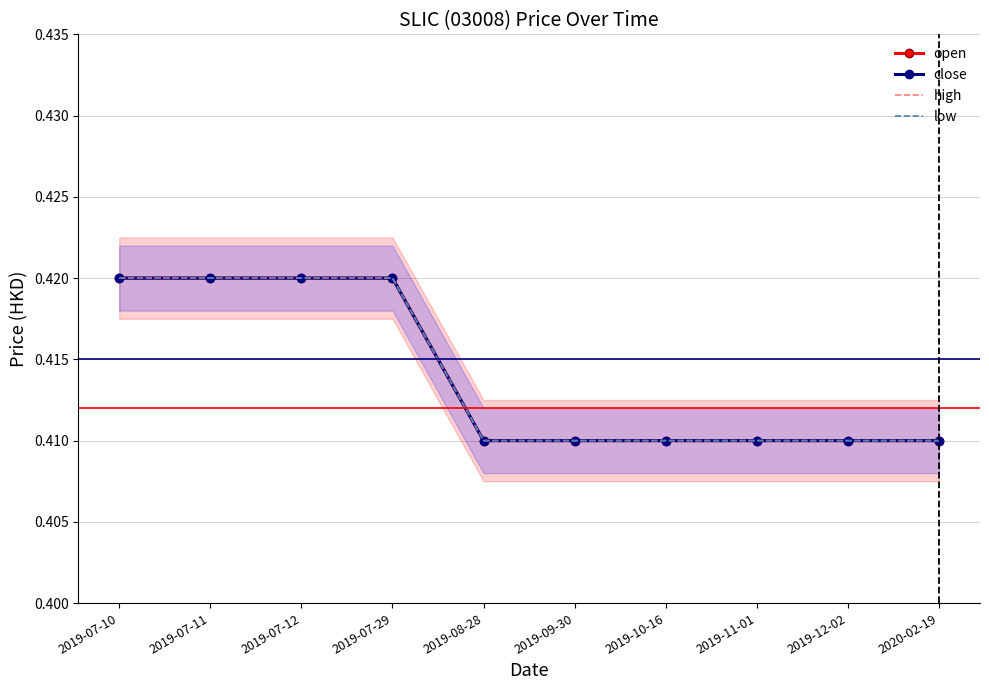

Which series has the largest range (max minus min)?

open